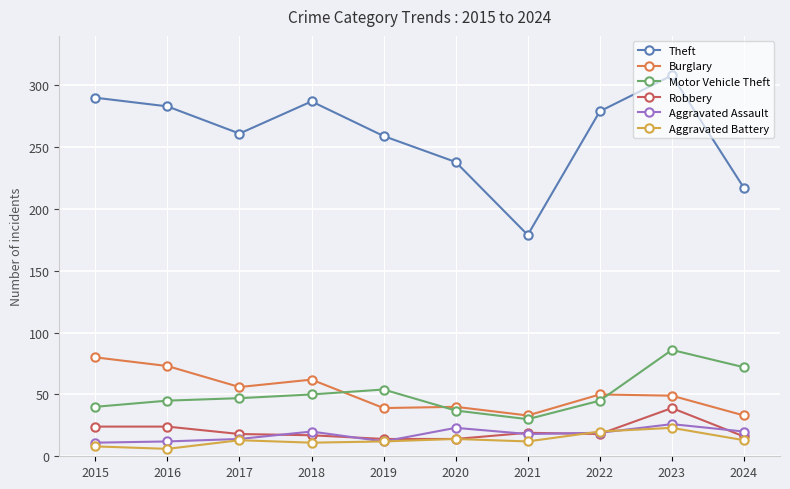

What is the sum of the Motor Vehicle Theft values at 2016 and 2018?

95